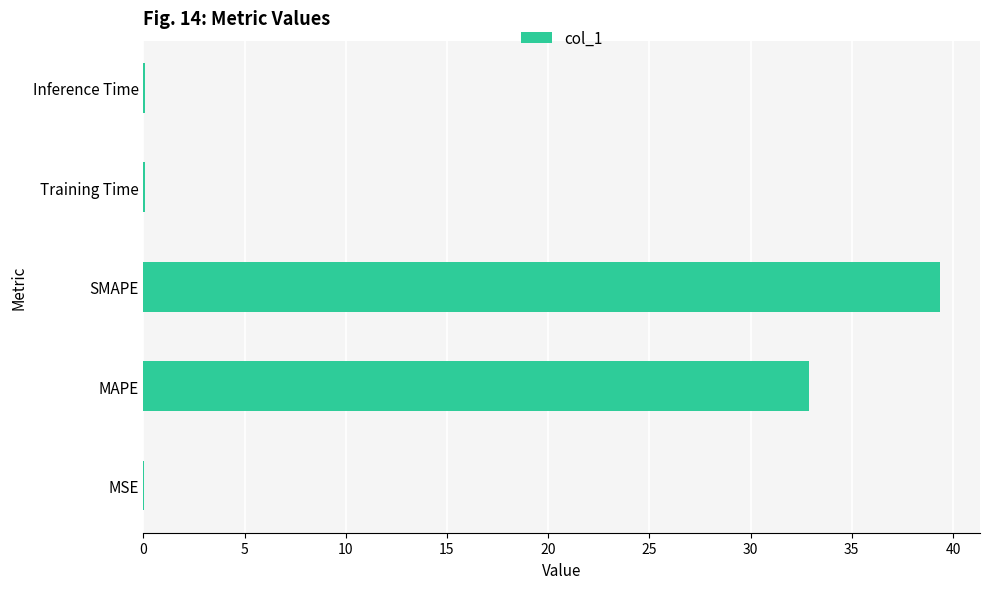

Between SMAPE and Inference Time, which is larger?

SMAPE